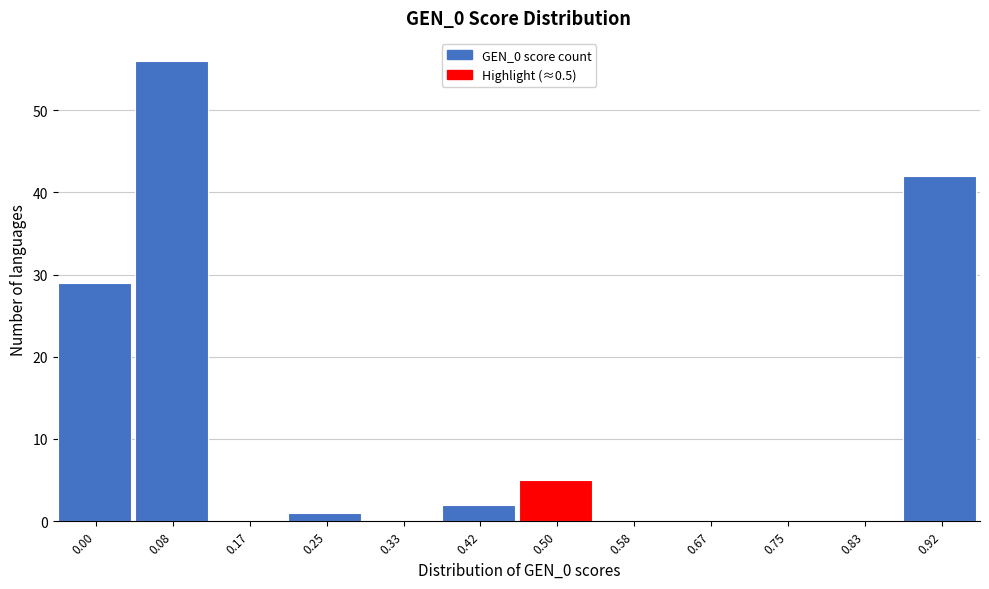

Reading left to right, what are all the values shown in this chart?

0.00=29	0.08=56	0.17=0	0.25=1	0.33=0	0.42=2	0.50=5	0.58=0	0.67=0	0.75=0	0.83=0	0.92=42